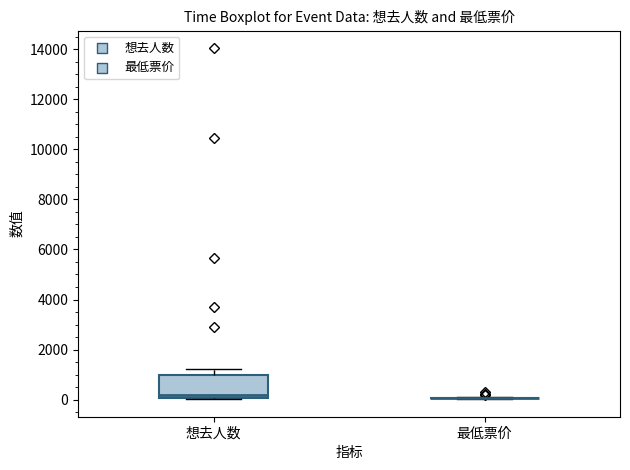

Reading left to right, transcribe this box plot: for each box, give where its median line is, the range the box spans, and where its two whiskers end, as read against the y-axis. The values are not printed on the chart, so give them approximately, as read against the axis.

想去人数: median 200, box 0 to 1000, whiskers 0 to 1200
最低票价: box collapsed to a line at 0, whiskers 0 to 0